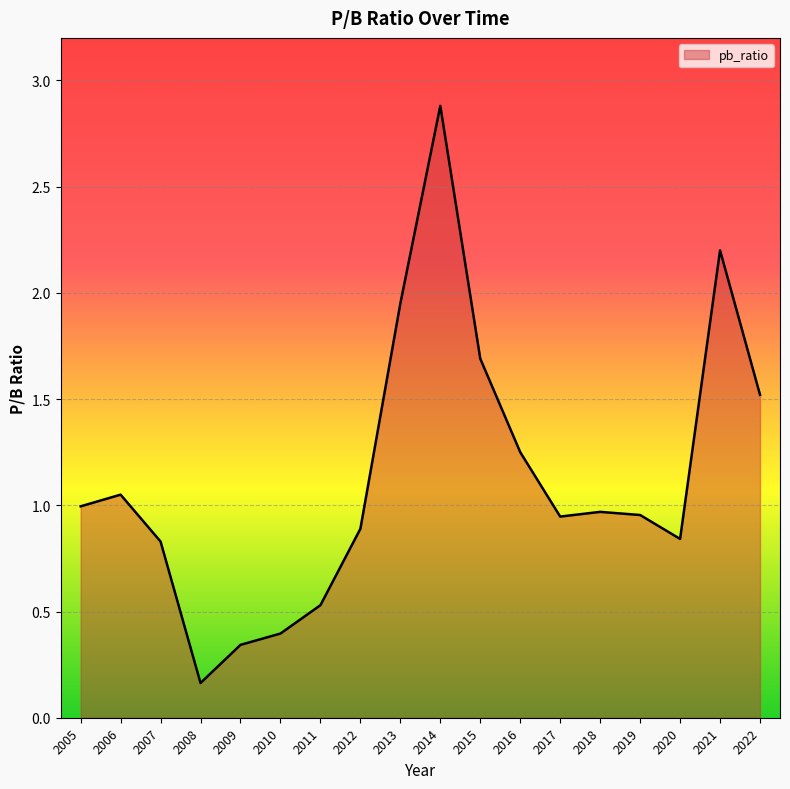

What value does the data have at 2022?

1.5